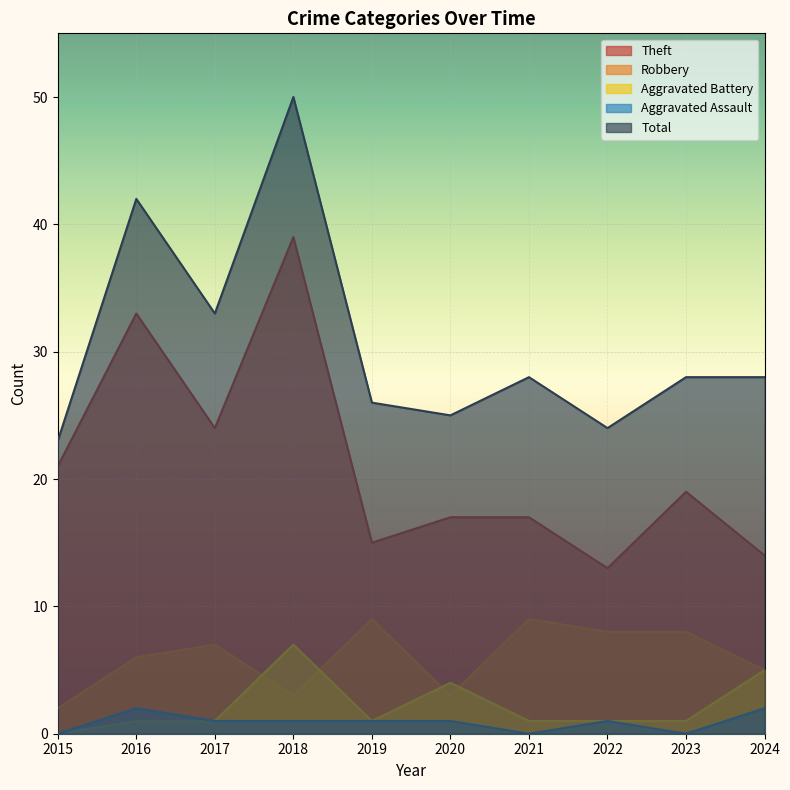

How many Aggravated Battery values are between 1 and 4?

7